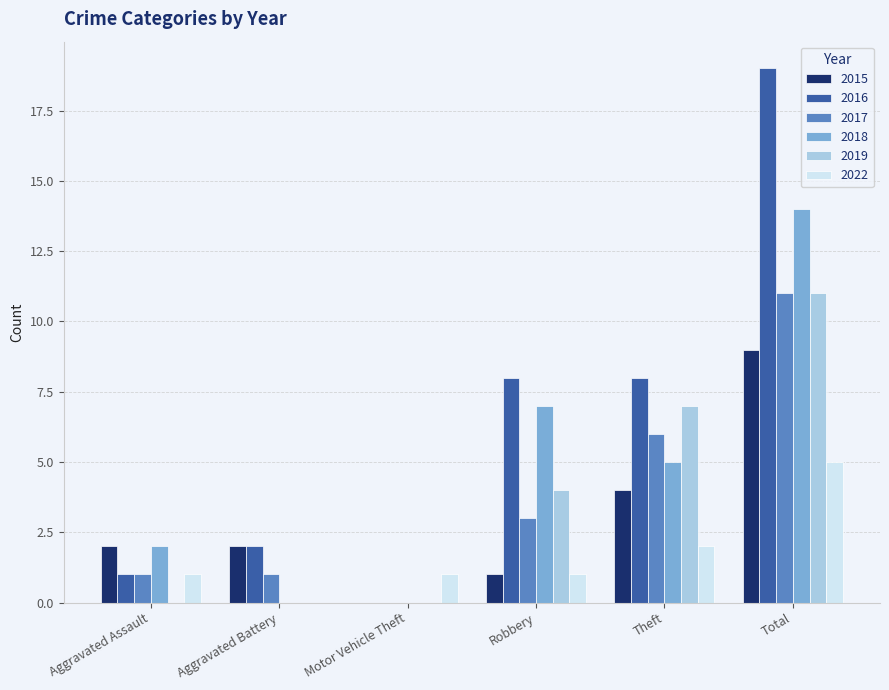

How many positive values does the 2017 series have?

5